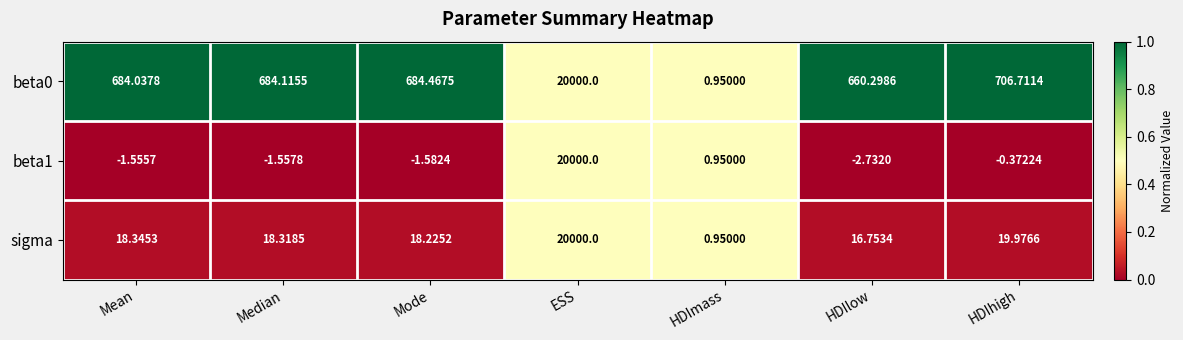

Rank the categories by beta0 value from highest to lowest.

ESS, HDIhigh, Mode, Median, Mean, HDIlow, HDImass